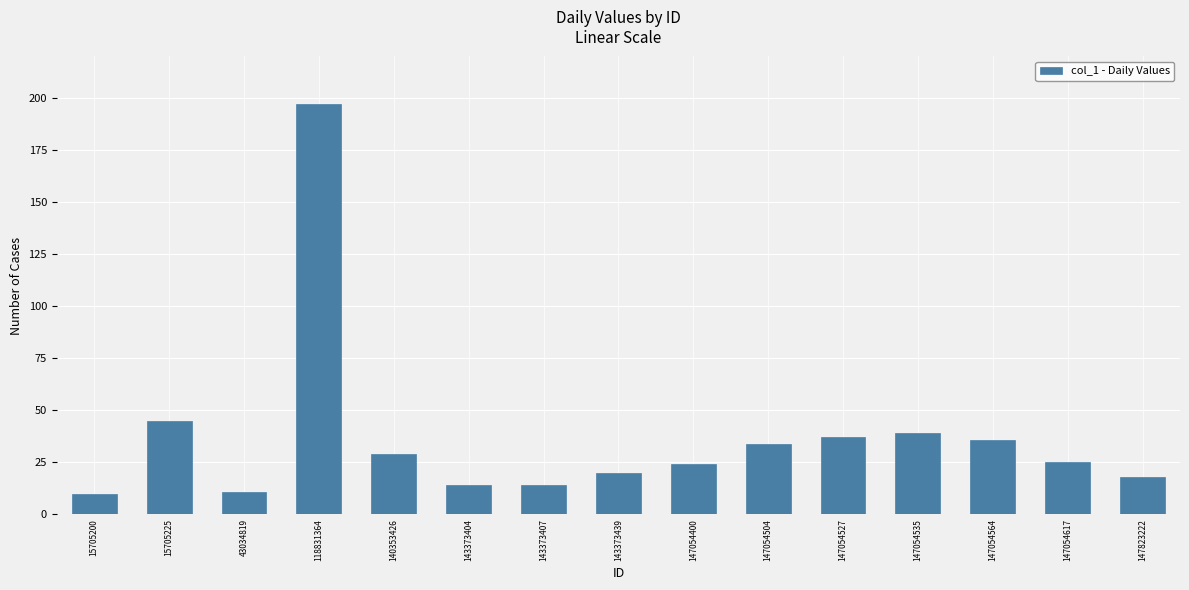

What value does the data have at 147054527, to the nearest 5?

35